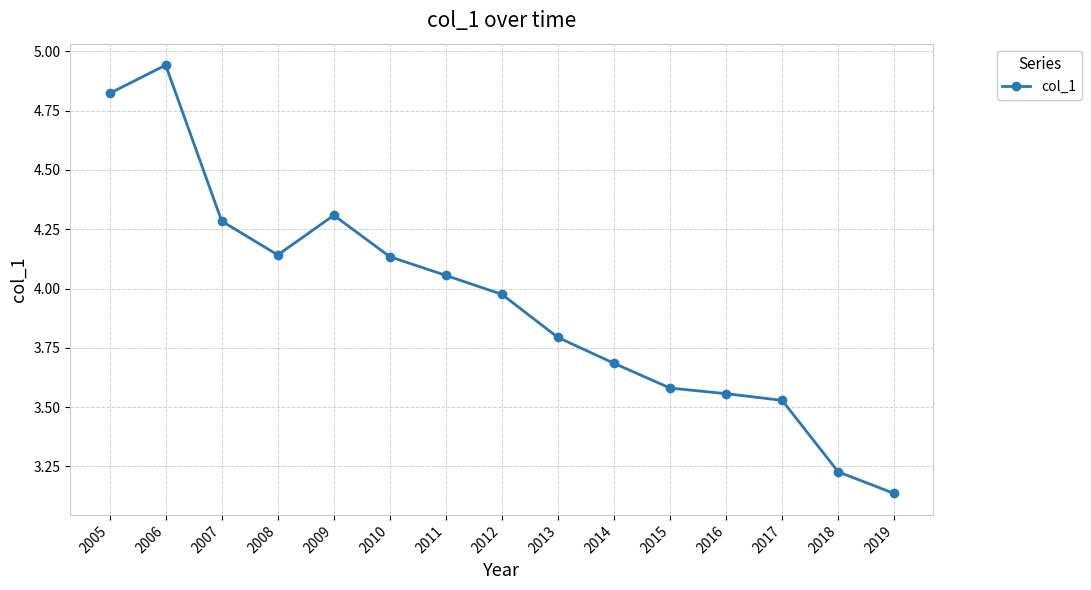

Which label corresponds to the largest value in the chart?

2006